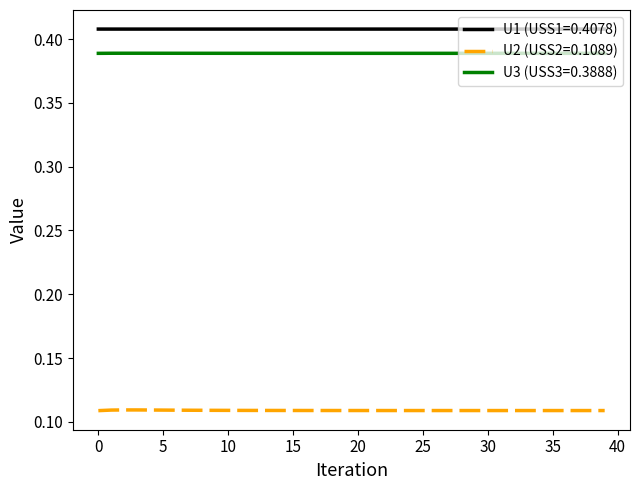

Rank the series by their maximum value, from highest to lowest.

U1 (USS1=0.4078), U3 (USS3=0.3888), U2 (USS2=0.1089)